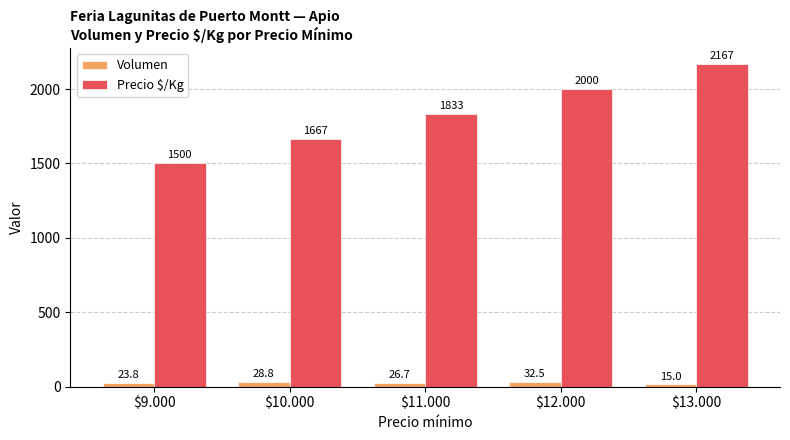

What is the label of the 1st bar from the left?

$9.000